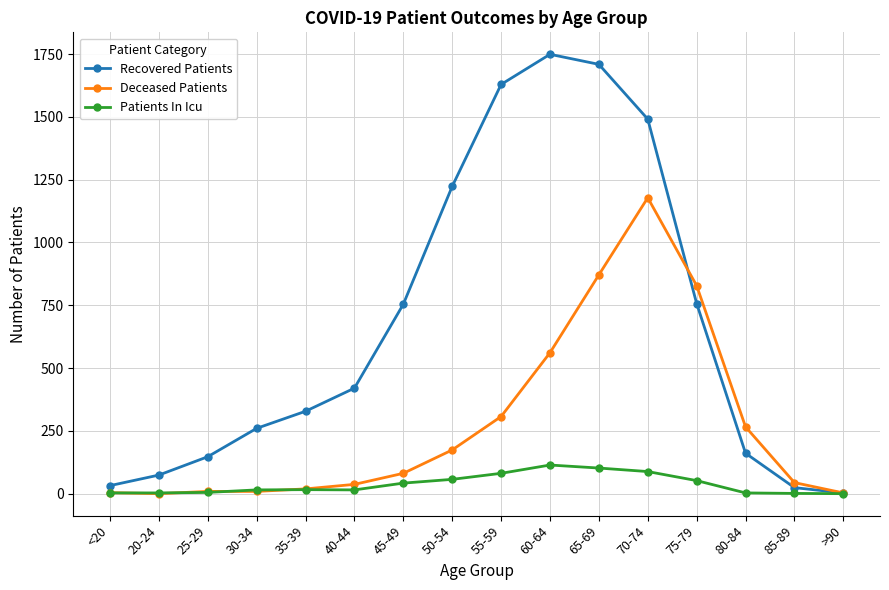

Which category has the highest value across all series?

60-64